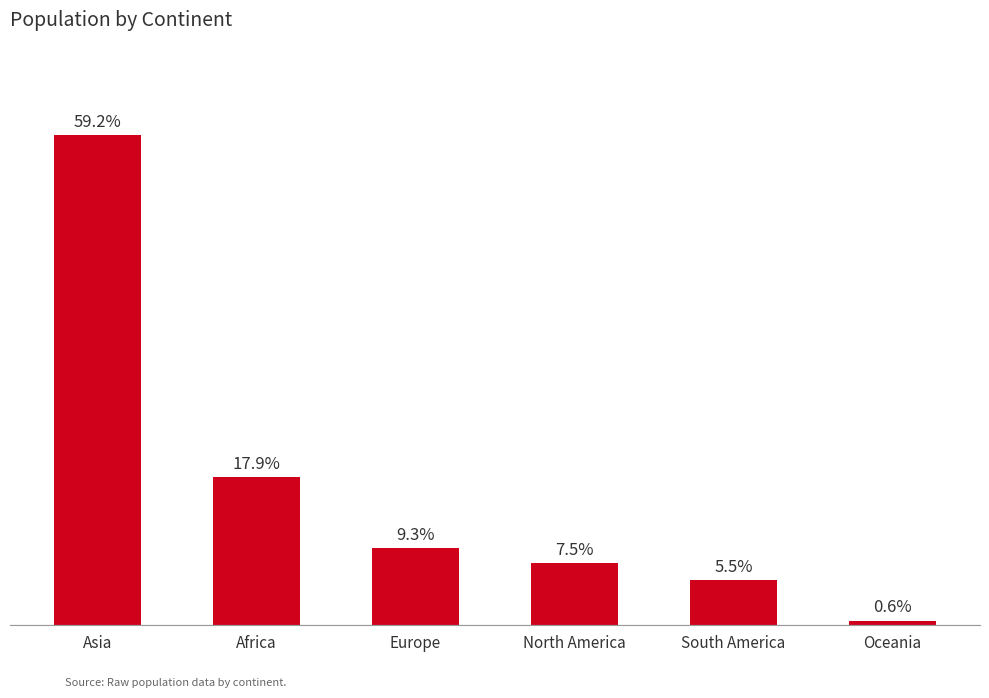

Where does the data first go above 743147538?

Asia